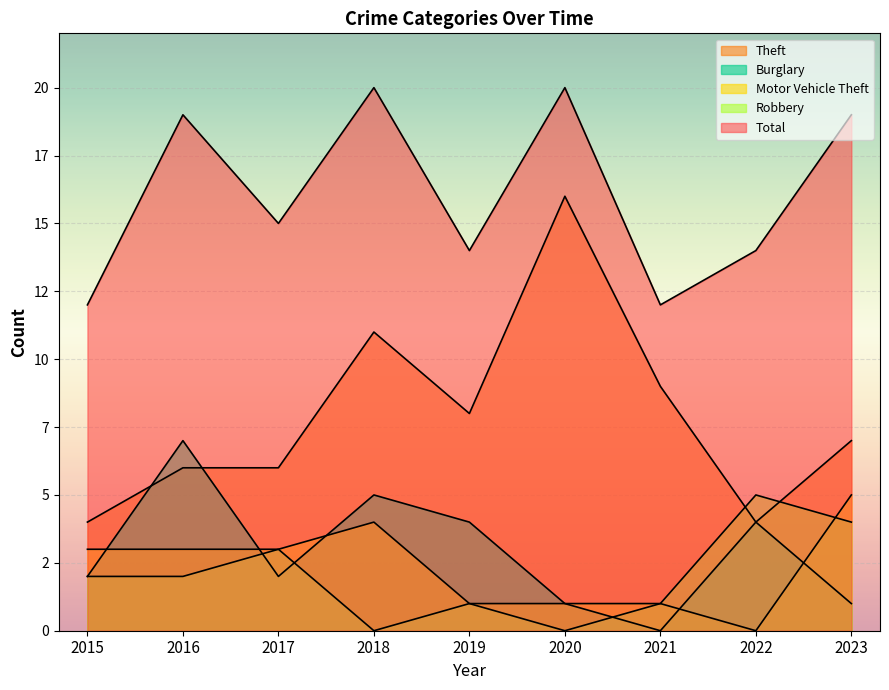

The value of Theft at 2020 is 16. True or false?

True